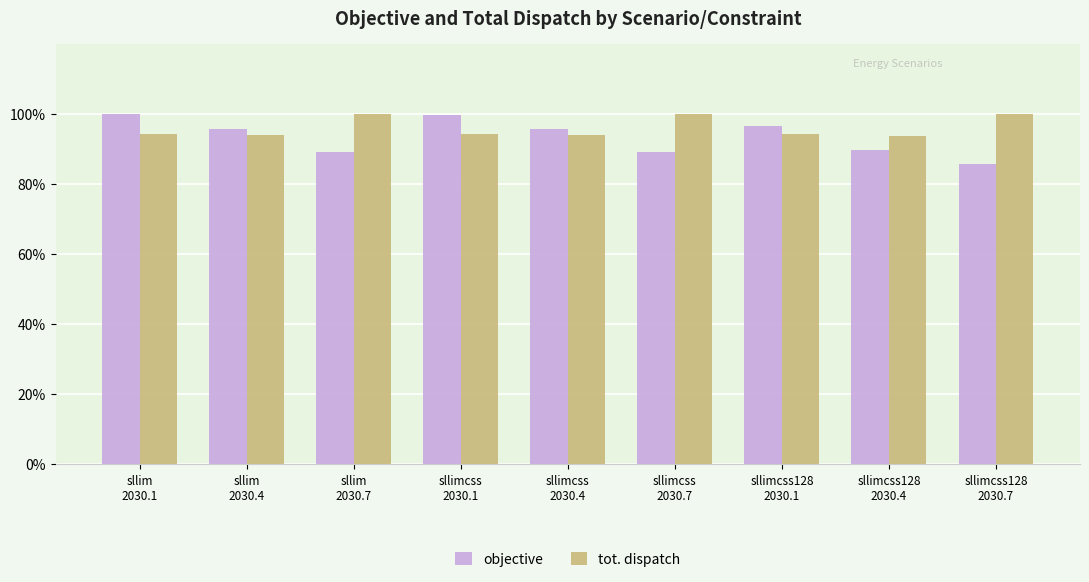

The value of objective at sllim
2030.4 is 95.7. True or false?

True